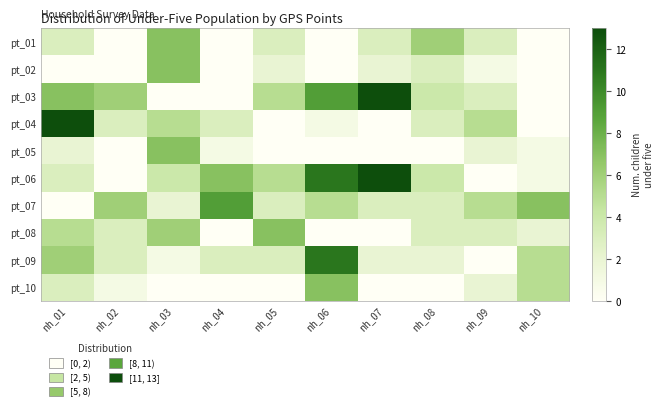

Reading right to left, transcribe all the data shown in this chart.

pt_01: nh_10=0	nh_09=3	nh_08=6	nh_07=3	nh_06=0	nh_05=3	nh_04=0	nh_03=7	nh_02=0	nh_01=3
pt_02: nh_10=0	nh_09=1	nh_08=3	nh_07=2	nh_06=0	nh_05=2	nh_04=0	nh_03=7	nh_02=0	nh_01=0
pt_03: nh_10=0	nh_09=3	nh_08=4	nh_07=13	nh_06=9	nh_05=5	nh_04=0	nh_03=0	nh_02=6	nh_01=7
pt_04: nh_10=0	nh_09=5	nh_08=3	nh_07=0	nh_06=1	nh_05=0	nh_04=3	nh_03=5	nh_02=3	nh_01=13
pt_05: nh_10=1	nh_09=2	nh_08=0	nh_07=0	nh_06=0	nh_05=0	nh_04=1	nh_03=7	nh_02=0	nh_01=2
pt_06: nh_10=1	nh_09=0	nh_08=4	nh_07=13	nh_06=11	nh_05=5	nh_04=7	nh_03=4	nh_02=0	nh_01=3
pt_07: nh_10=7	nh_09=5	nh_08=3	nh_07=3	nh_06=5	nh_05=3	nh_04=9	nh_03=2	nh_02=6	nh_01=0
pt_08: nh_10=2	nh_09=3	nh_08=3	nh_07=0	nh_06=0	nh_05=7	nh_04=0	nh_03=6	nh_02=3	nh_01=5
pt_09: nh_10=5	nh_09=0	nh_08=2	nh_07=2	nh_06=11	nh_05=3	nh_04=3	nh_03=1	nh_02=3	nh_01=6
pt_10: nh_10=5	nh_09=2	nh_08=0	nh_07=0	nh_06=7	nh_05=0	nh_04=0	nh_03=0	nh_02=1	nh_01=3